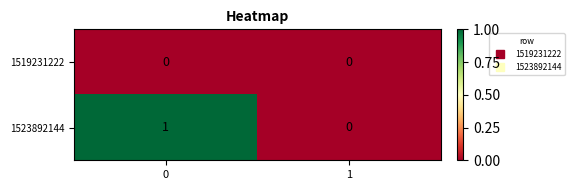

Rank the series at 0 from highest to lowest value.

1523892144, 1519231222